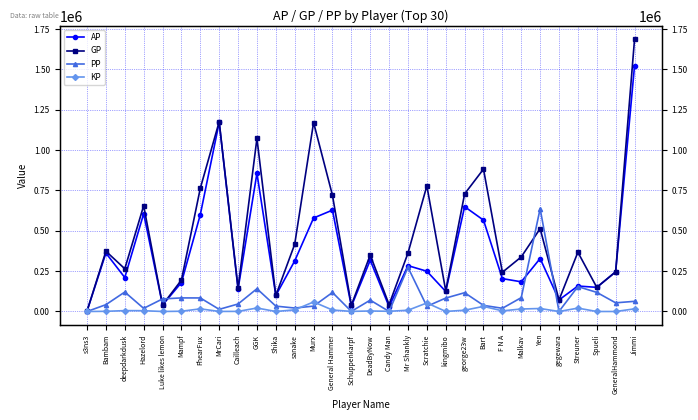

How many values in the KP series exceed 4947?

15